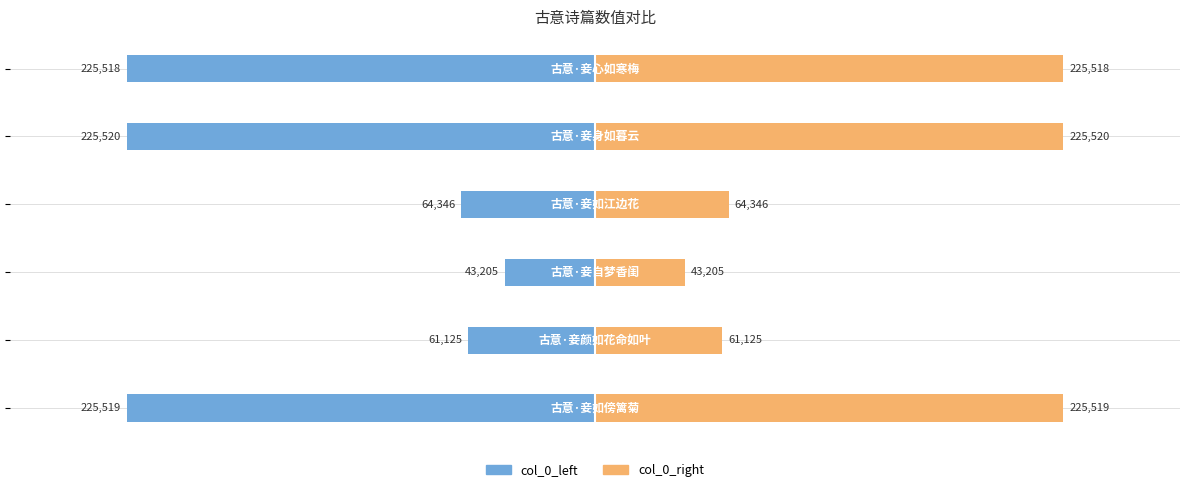

What is the maximum value for col_0_right?

225520